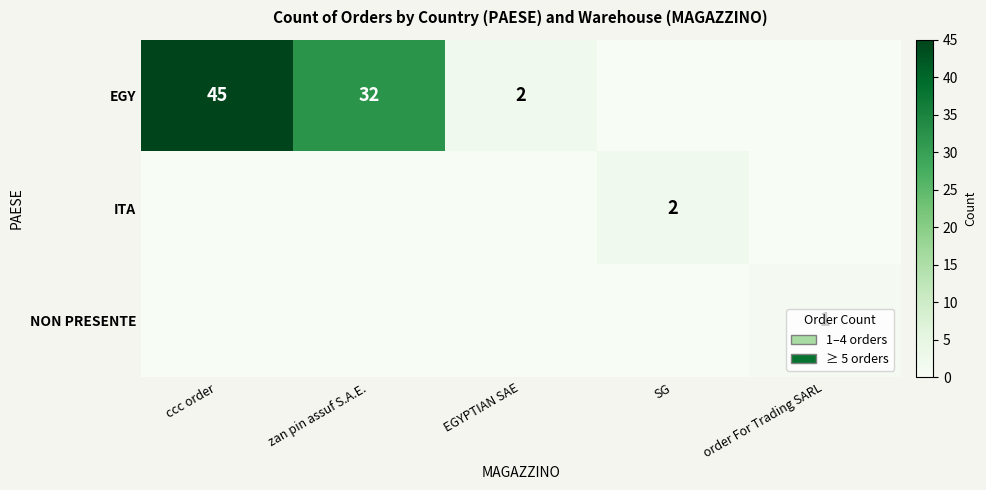

True or false: NON PRESENTE has a value of 1 at order For Trading SARL.

True